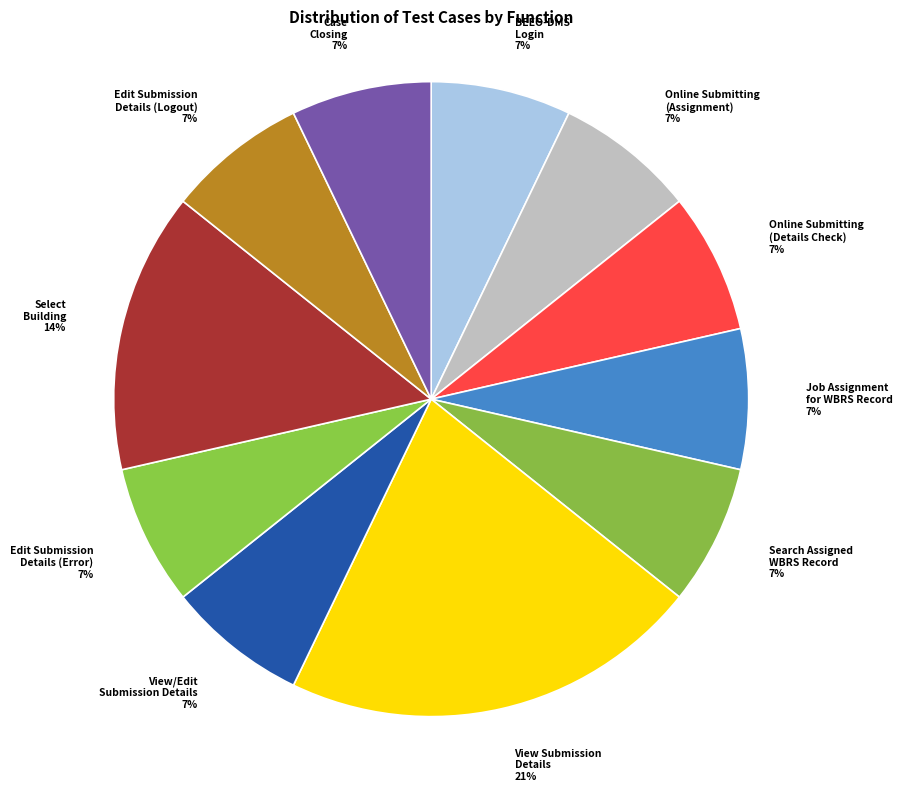

Approximately how many times larger is the value at Online Submitting (Details Check) 7% compared to BEEO-DMS Login 7%?

1.0